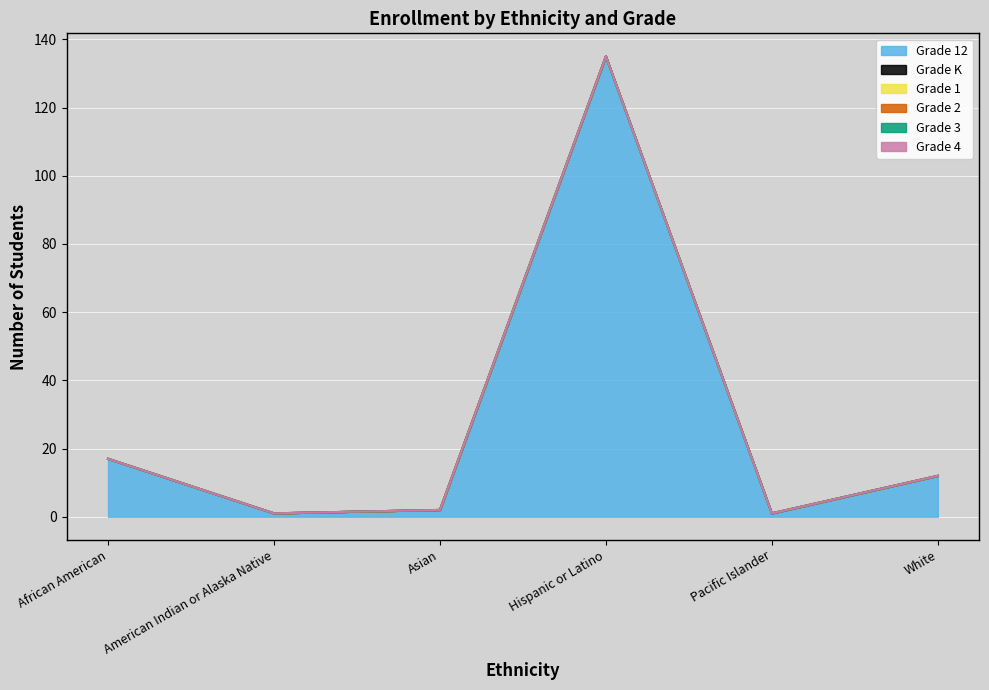

True or false: Grade K has a value of 0 at American Indian or Alaska Native.

True